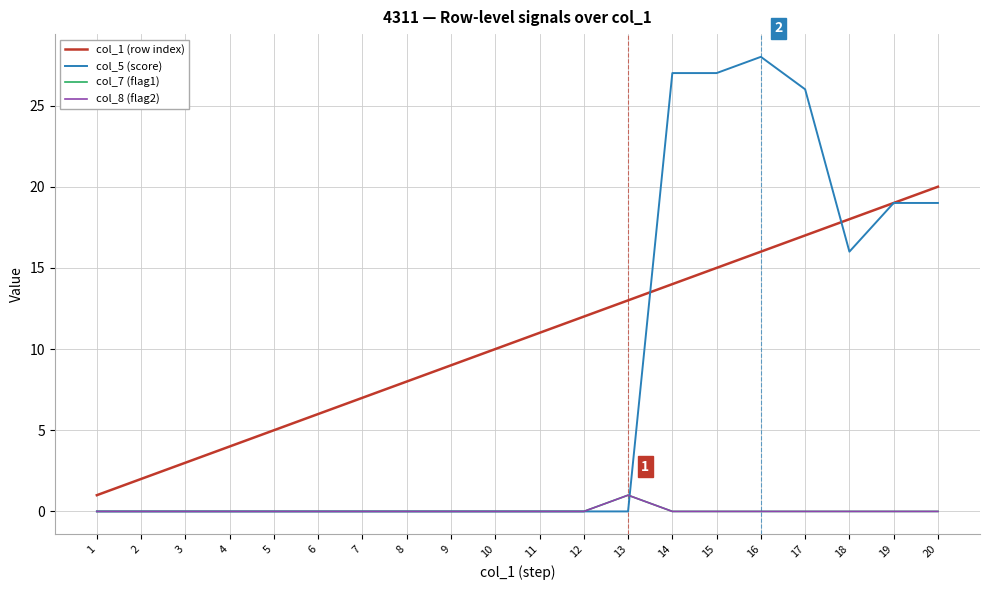

Does the chart have visible grid lines?

Yes